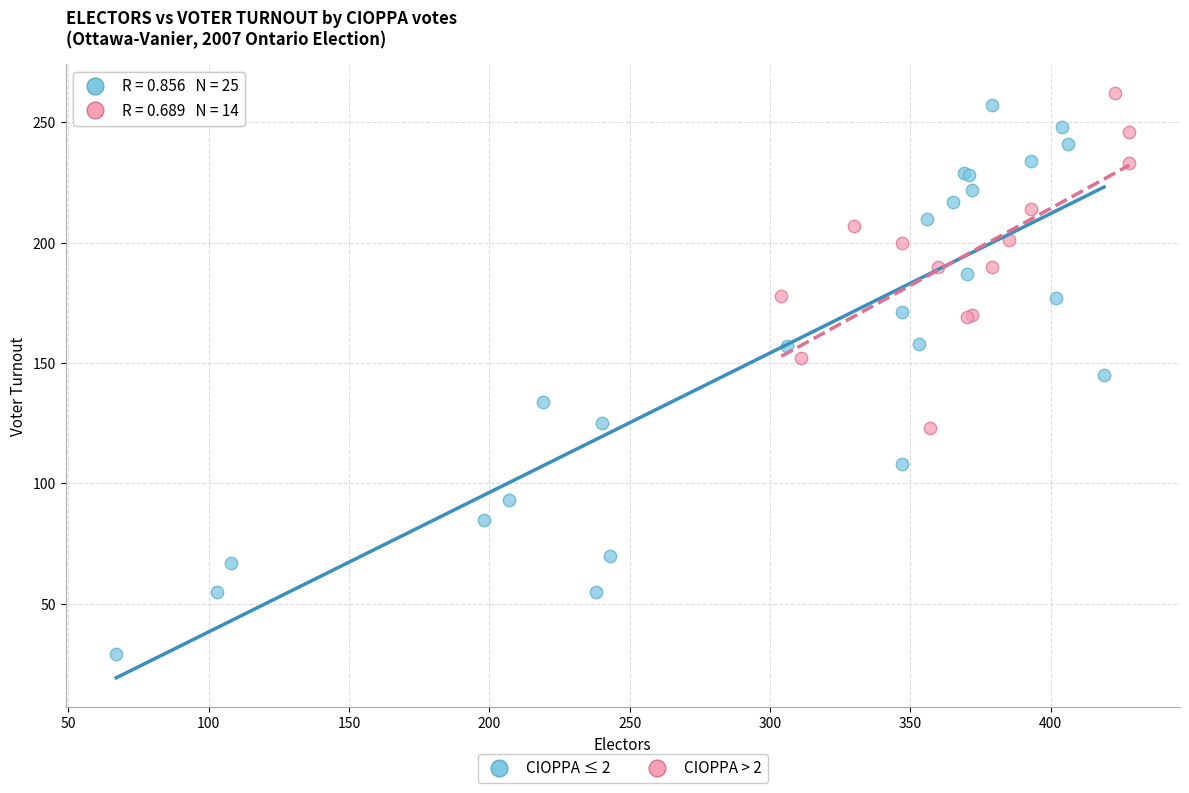

Which series reaches the minimum Y coordinate?

CIOPPA ≤ 2